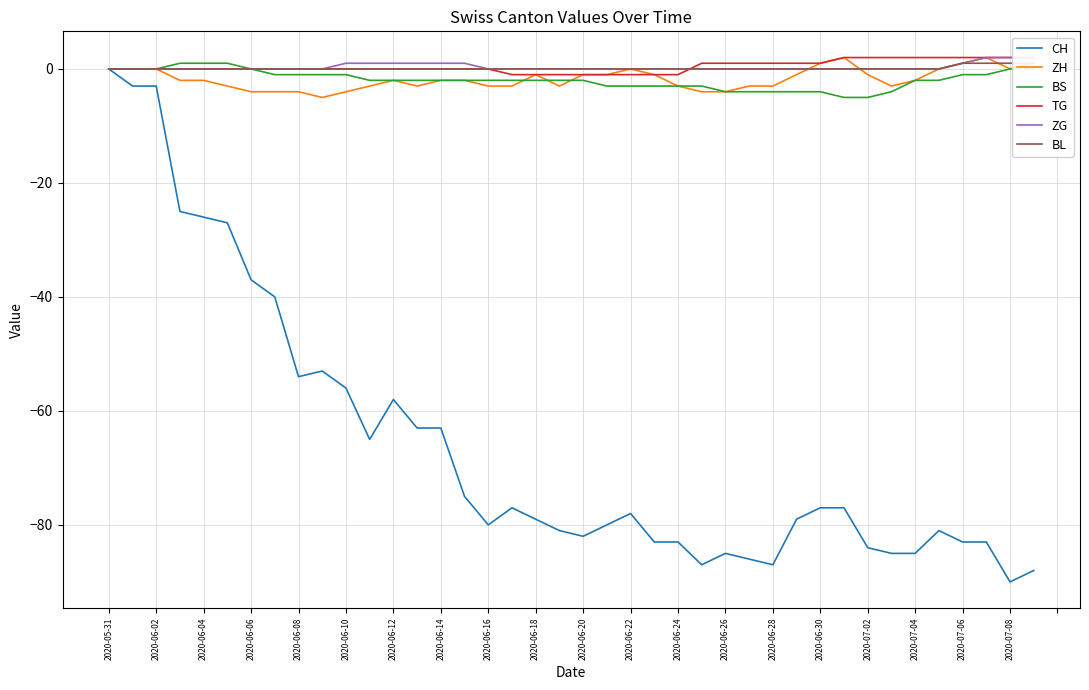

What is the lowest value of the ZH series?

-5